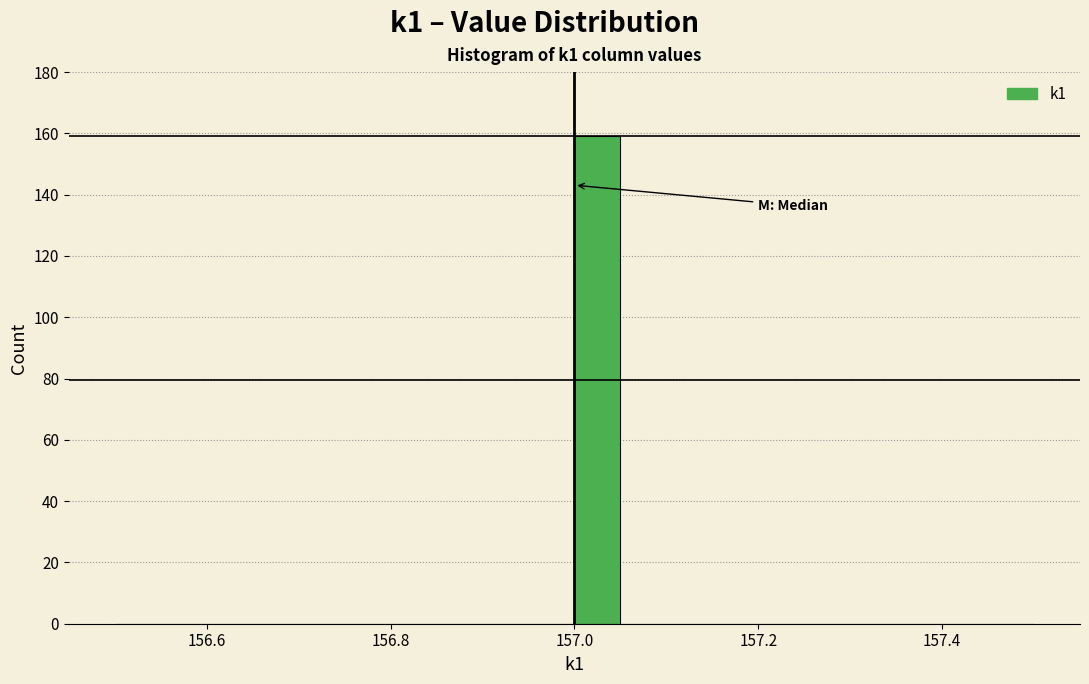

Read against the x-axis, roughly where is the centre of the tallest bar?

157.02